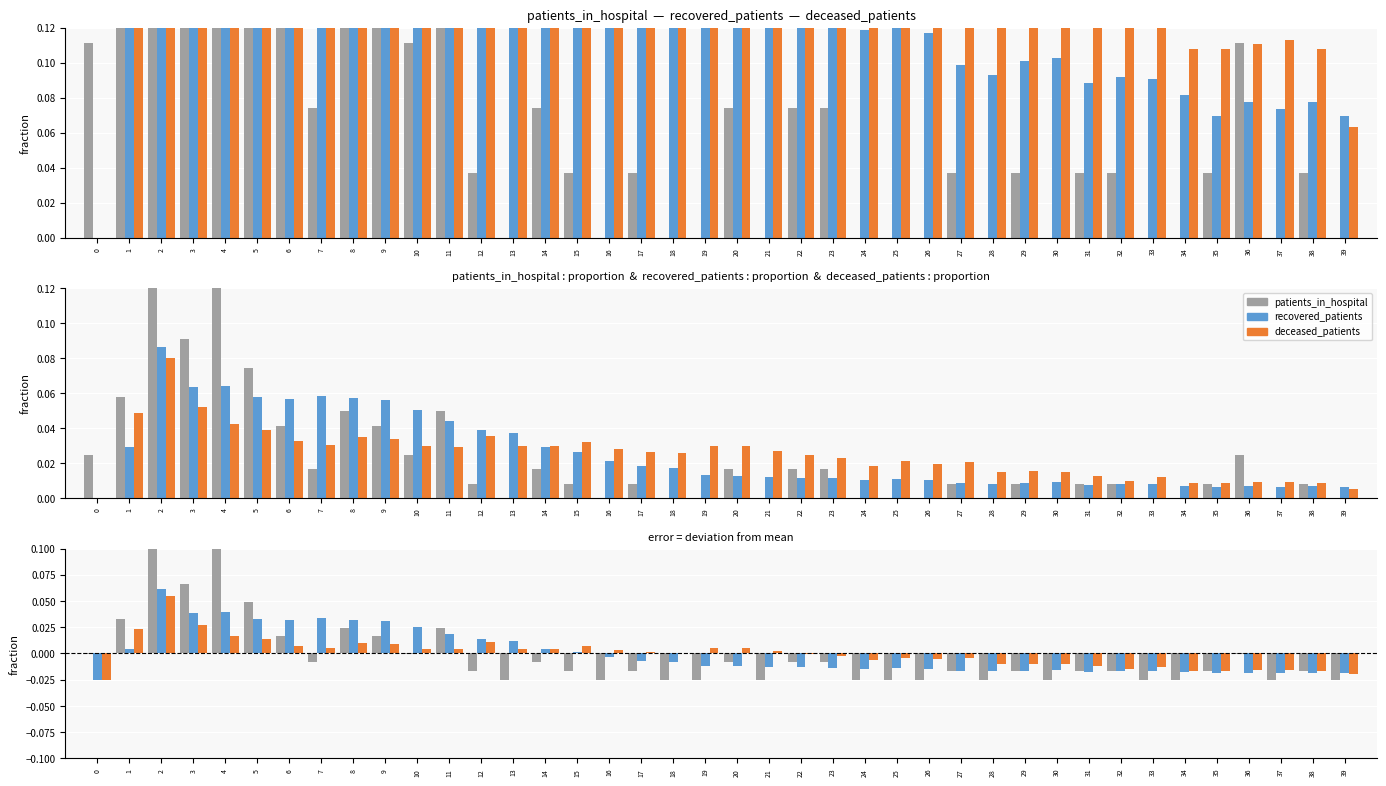

Reading left to right, transcribe all the data shown in this chart.

patients_in_hospital: -0.0	0.0	0.2	0.1	0.1	0.0	0.0	-0.0	0.0	0.0	-0.0	0.0	-0.0	-0.0	-0.0	-0.0	-0.0	-0.0	-0.0	-0.0	-0.0	-0.0	-0.0	-0.0	-0.0	-0.0	-0.0	-0.0	-0.0	-0.0	-0.0	-0.0	-0.0	-0.0	-0.0	-0.0	-0.0	-0.0	-0.0	-0.0
recovered_patients: -0.0	0.0	0.1	0.0	0.0	0.0	0.0	0.0	0.0	0.0	0.0	0.0	0.0	0.0	0.0	0.0	-0.0	-0.0	-0.0	-0.0	-0.0	-0.0	-0.0	-0.0	-0.0	-0.0	-0.0	-0.0	-0.0	-0.0	-0.0	-0.0	-0.0	-0.0	-0.0	-0.0	-0.0	-0.0	-0.0	-0.0
deceased_patients: -0.0	0.0	0.1	0.0	0.0	0.0	0.0	0.0	0.0	0.0	0.0	0.0	0.0	0.0	0.0	0.0	0.0	0.0	0.0	0.0	0.0	0.0	-0.0	-0.0	-0.0	-0.0	-0.0	-0.0	-0.0	-0.0	-0.0	-0.0	-0.0	-0.0	-0.0	-0.0	-0.0	-0.0	-0.0	-0.0